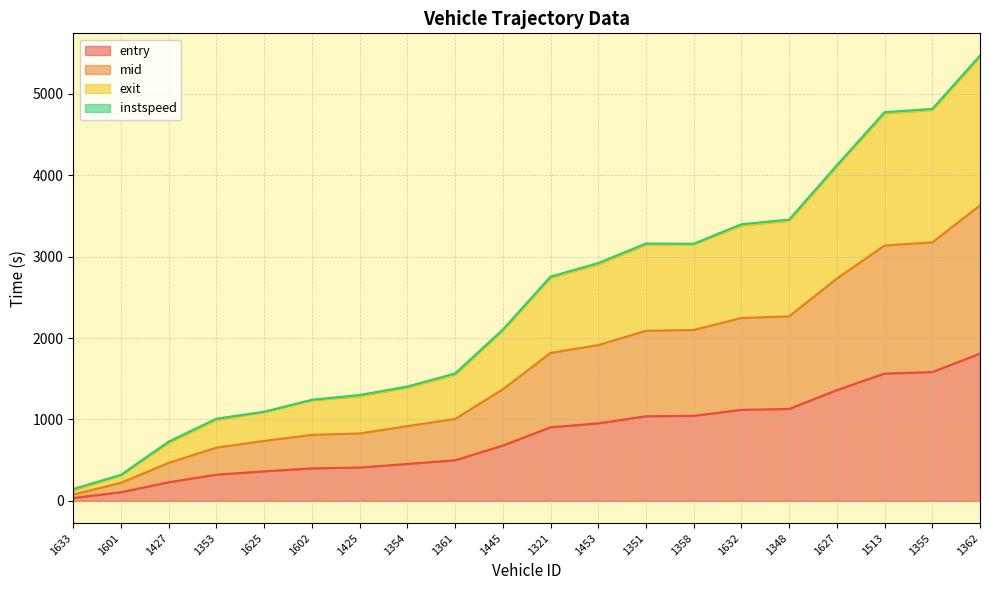

In exit, how many points are higher than both neighbors (excluding endpoints)?

1